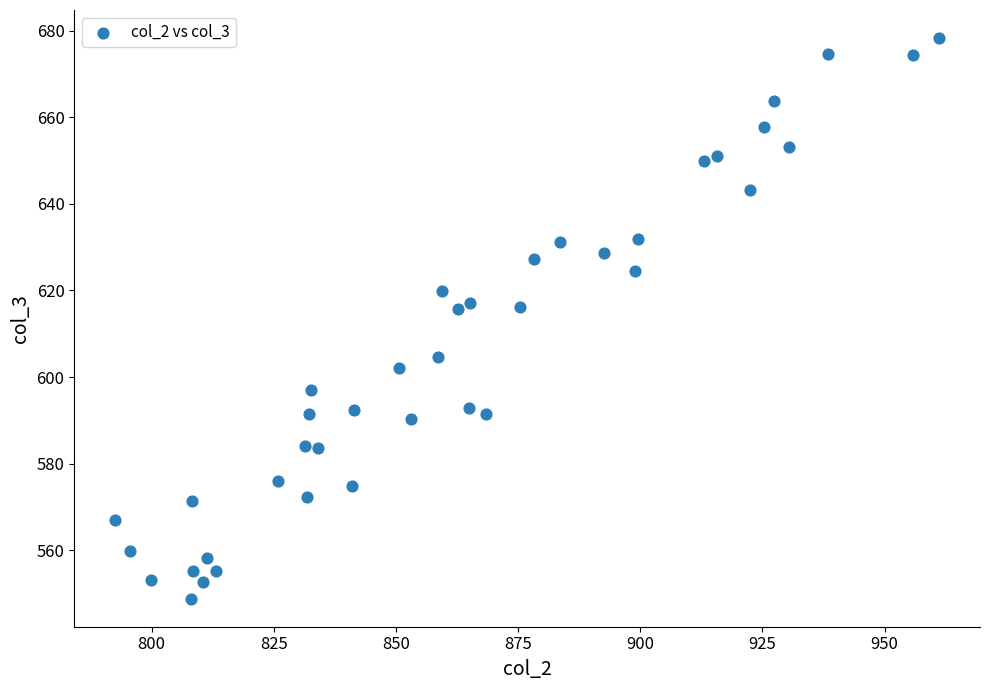

What is the range of Y values (max minus min)?

129.5